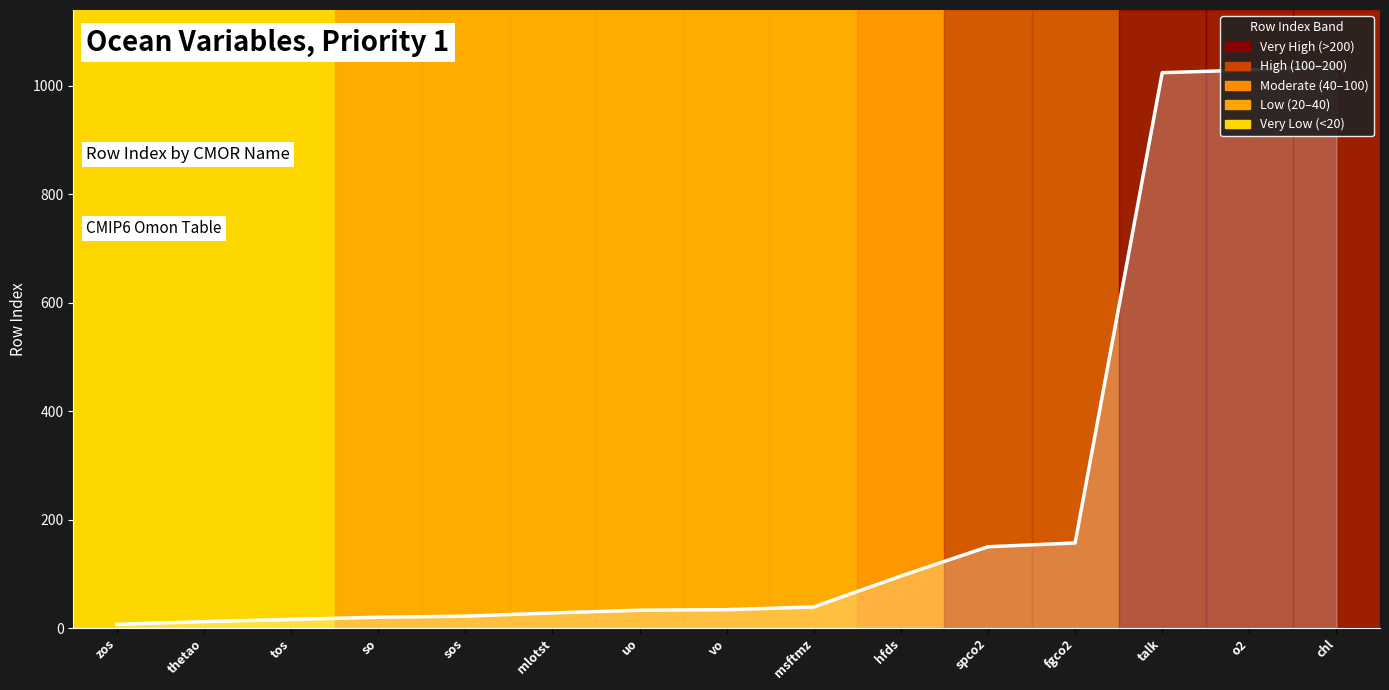

How many categories are shown in the chart?

15